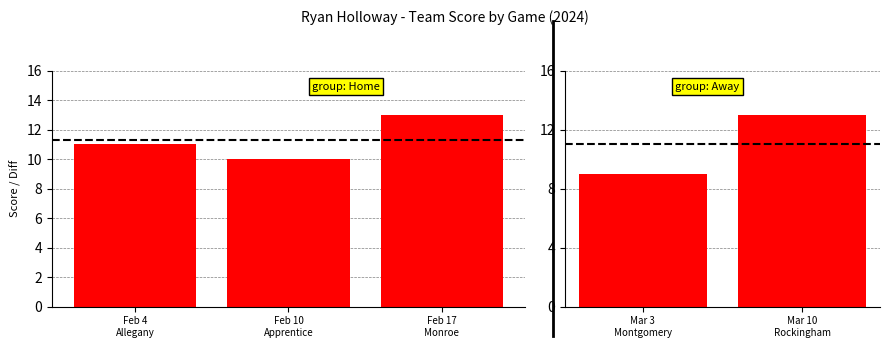

How many values are between 9 and 13?

2